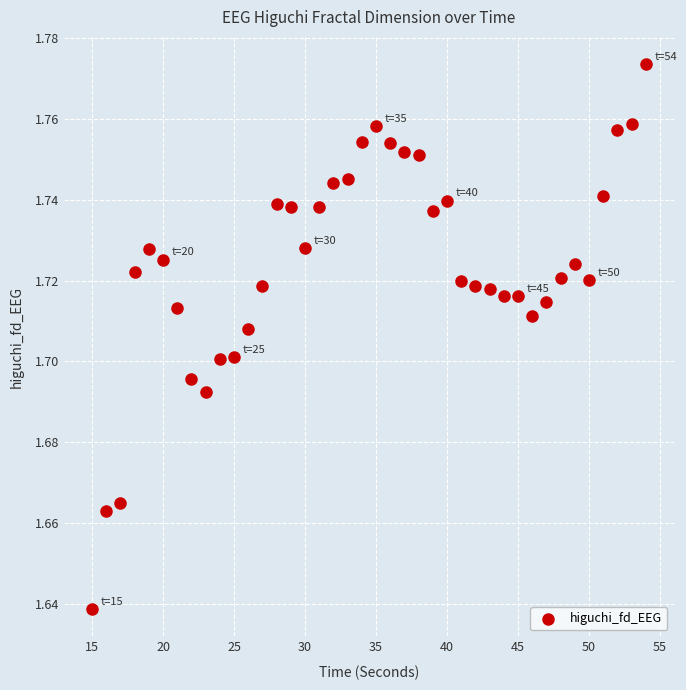

What is the range of X values (max minus min)?

39.0